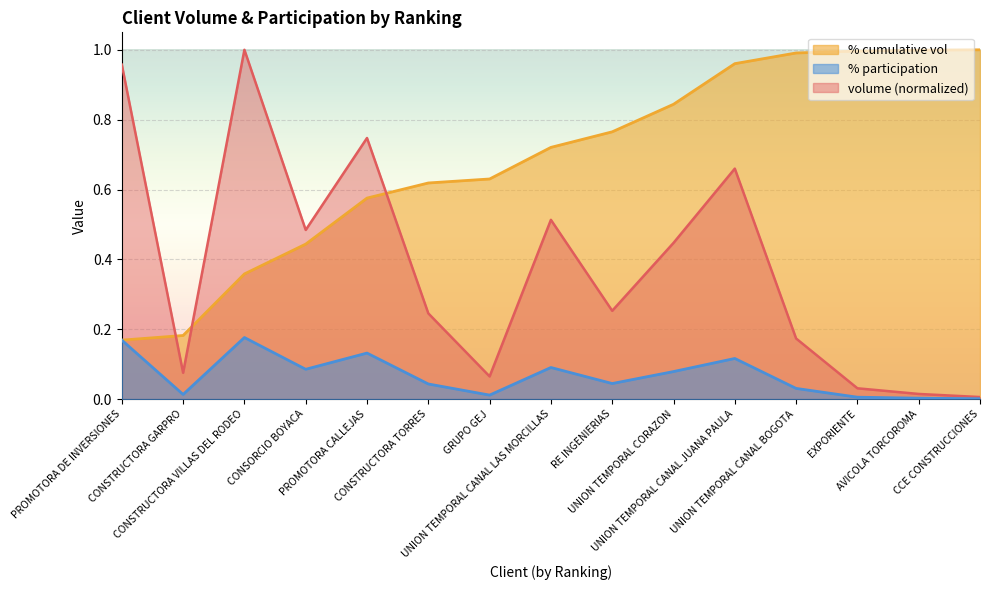

Which series has the largest total across all categories?

% cumulative vol